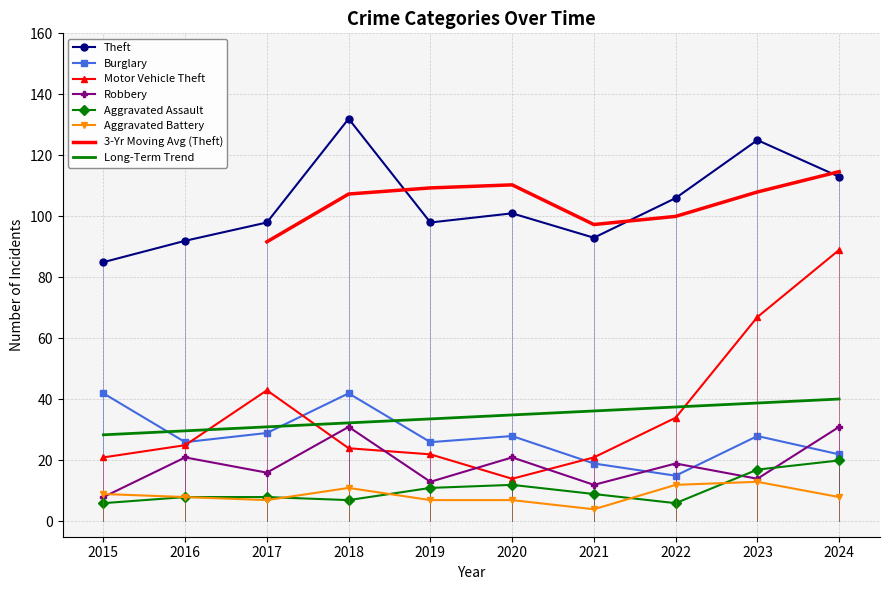

Where do Long-Term Trend and Motor Vehicle Theft first cross each other?

2016 and 2017